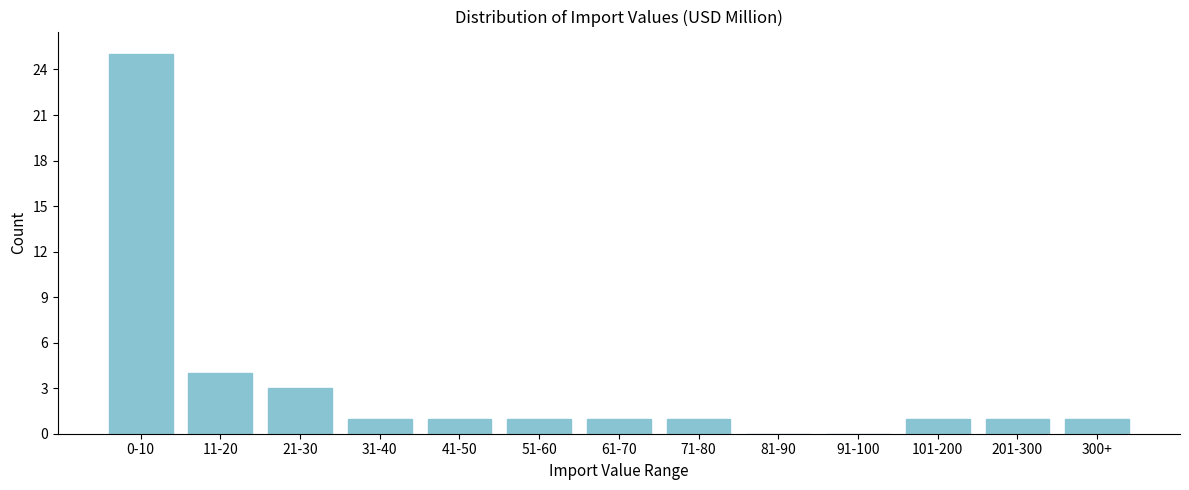

Reading left to right, transcribe all the data shown in this chart.

0-10=25	11-20=4	21-30=3	31-40=1	41-50=1	51-60=1	61-70=1	71-80=1	81-90=0	91-100=0	101-200=1	201-300=1	300+=1